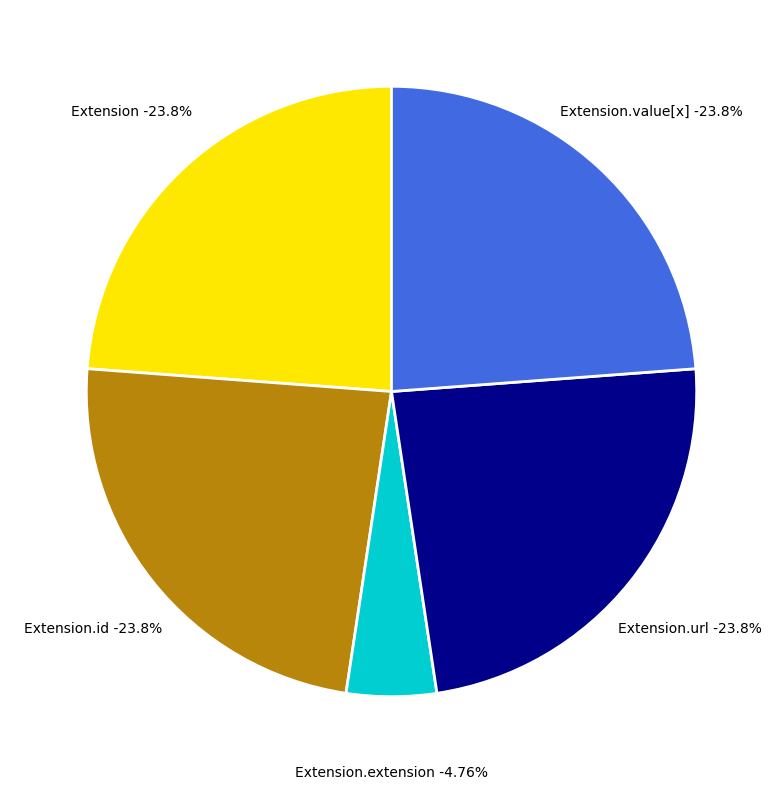

Is it true that Extension.value[x] is 14% of the pie?

False